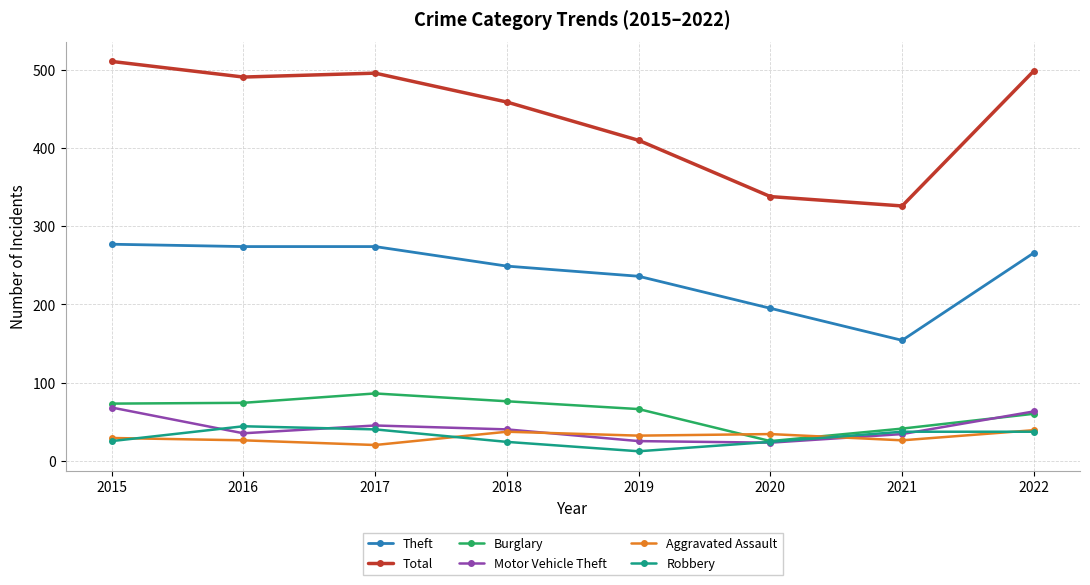

The value of Total at 2017 is 768. True or false?

False